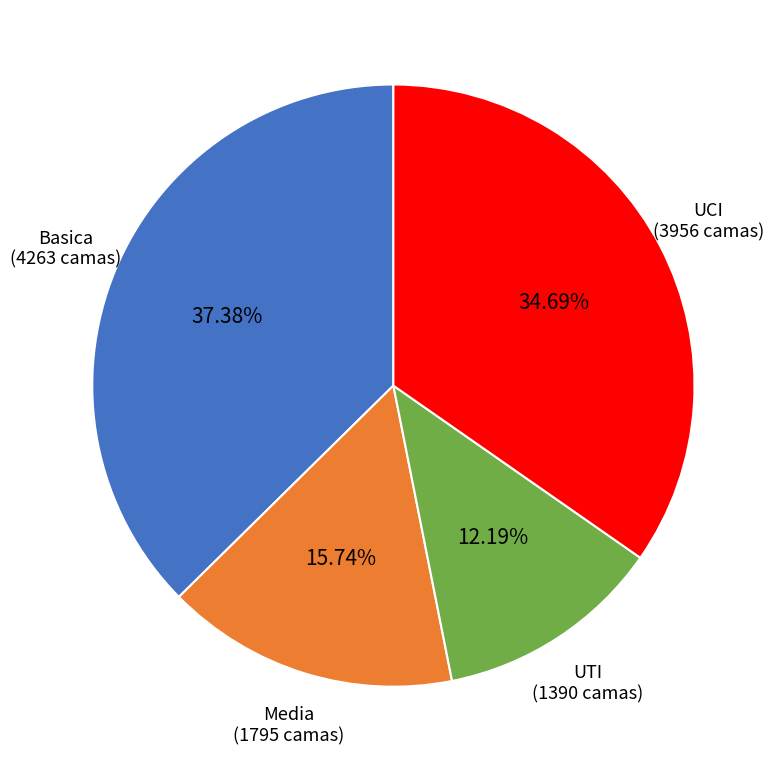

Is it true that Media is 21% of the pie?

False